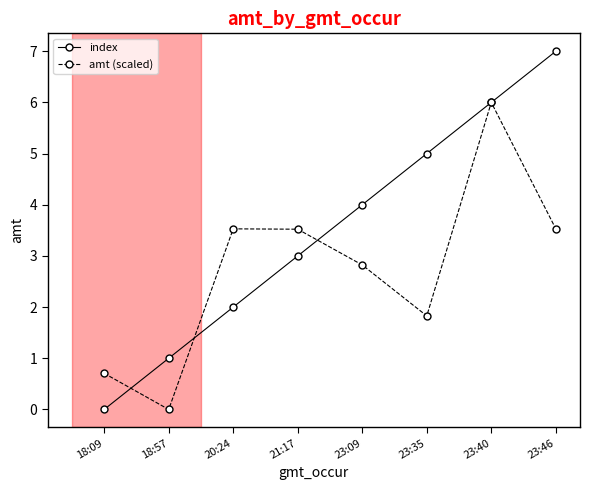

Reading left to right, transcribe all the data shown in this chart.

index: 18:09=0.0	18:57=1.0	20:24=2.0	21:17=3.0	23:09=4.0	23:35=5.0	23:40=6.0	23:46=7.0
amt (scaled): 18:09=0.7	18:57=0.0	20:24=3.5	21:17=3.5	23:09=2.8	23:35=1.8	23:40=6.0	23:46=3.5